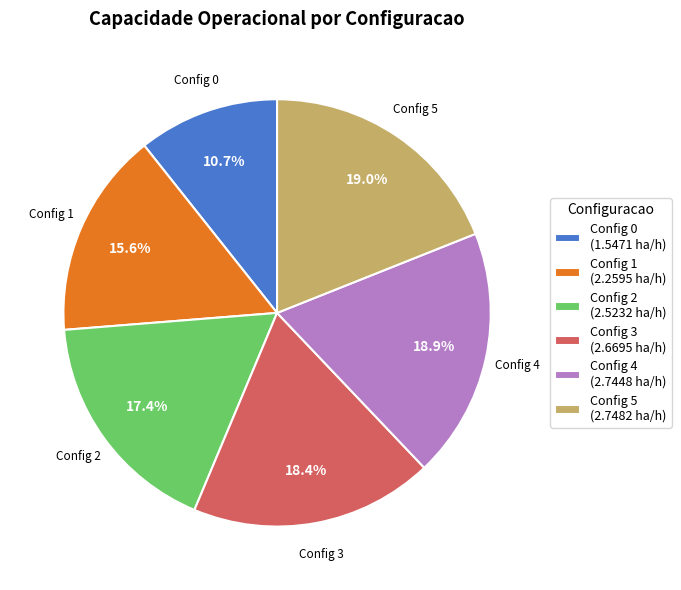

Which has a higher value, Config 4 (2.7448 ha/h) or Config 1 (2.2595 ha/h)?

Config 4 (2.7448 ha/h)